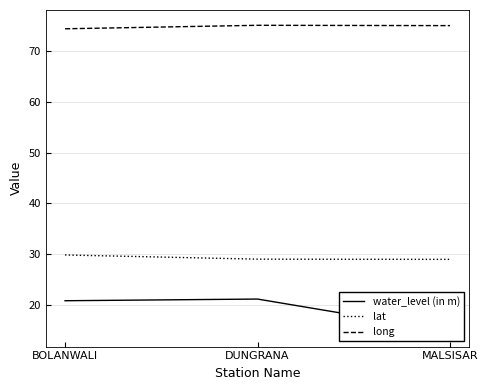

What is the lowest value of the lat series?

29.0